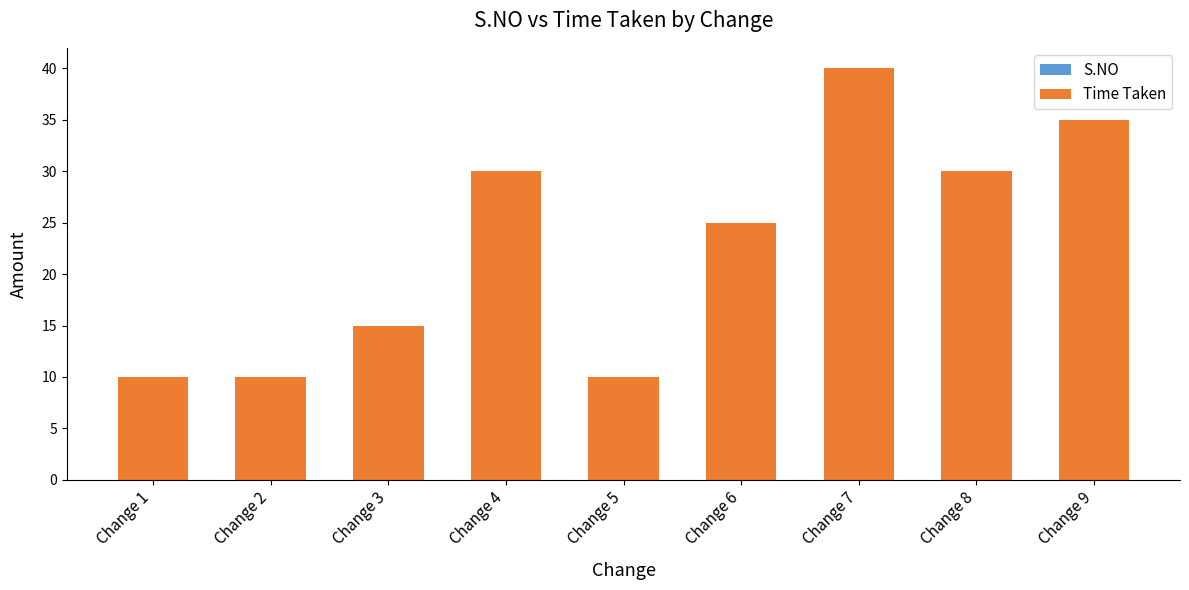

What are all the series names shown in the legend?

S.NO, Time Taken